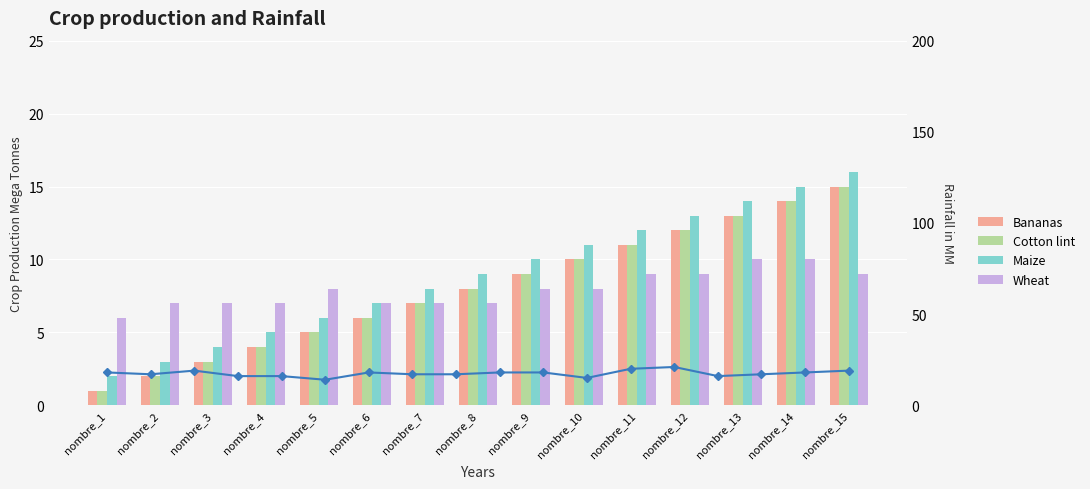

How many bars are there in each group?

4